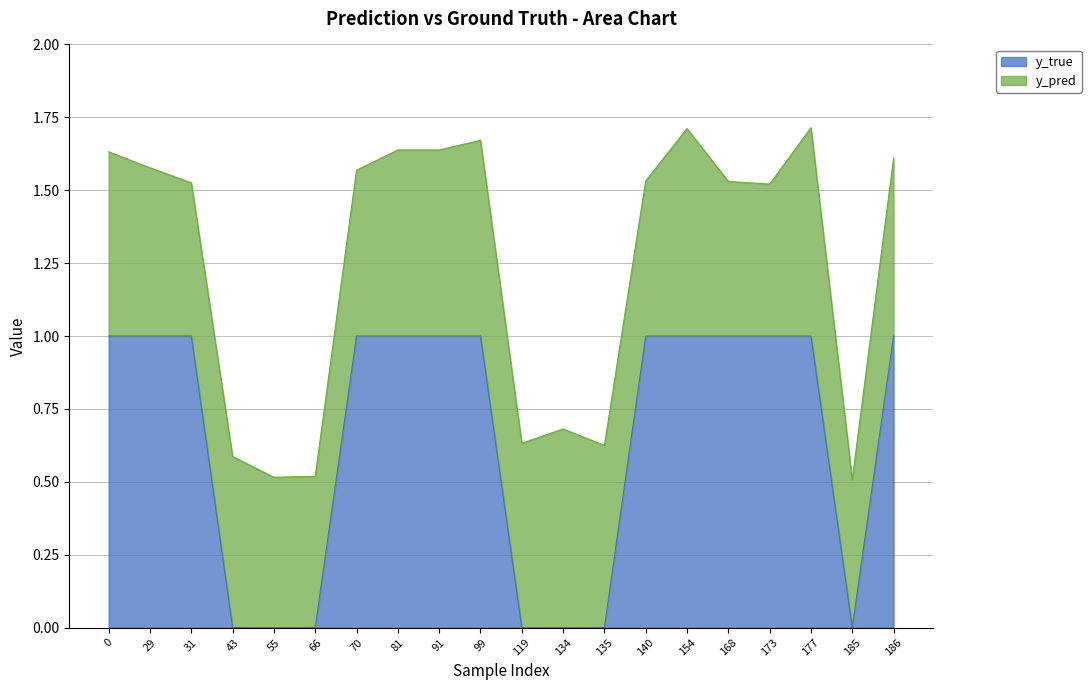

What is the maximum value for y_true?

1.0